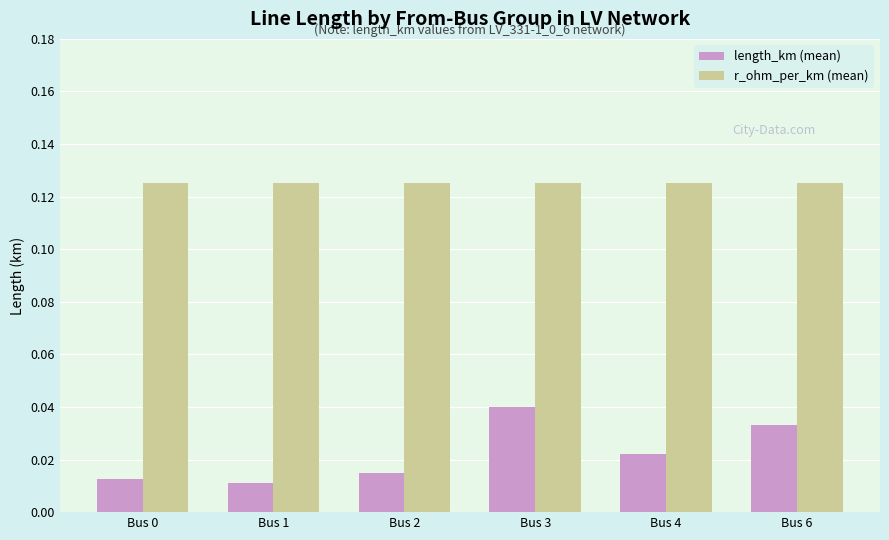

What is the sum of all r_ohm_per_km (mean) values?

0.8